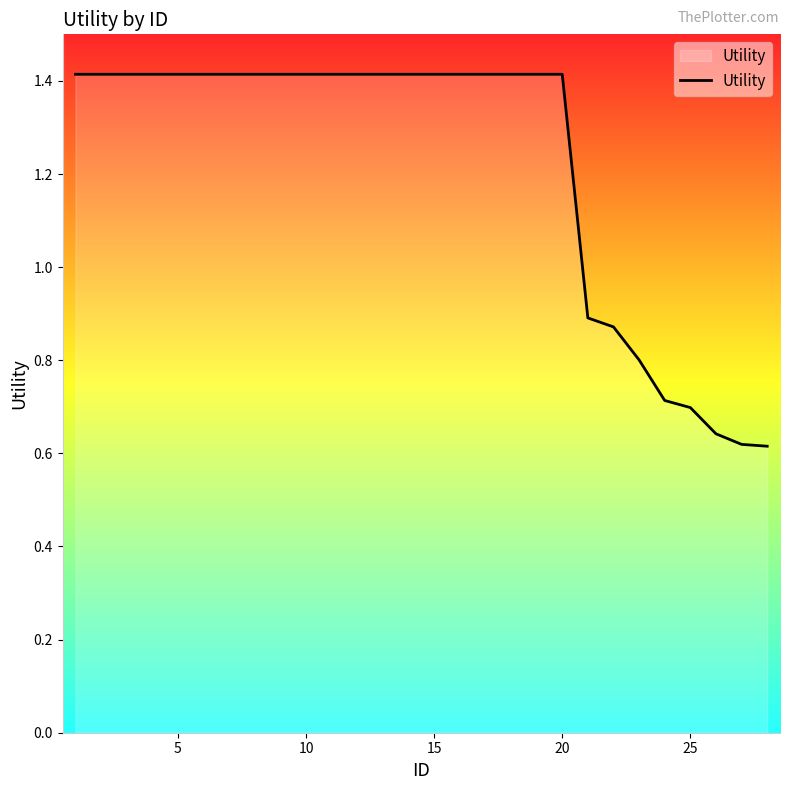

What is the difference between the maximum and minimum values?

0.8